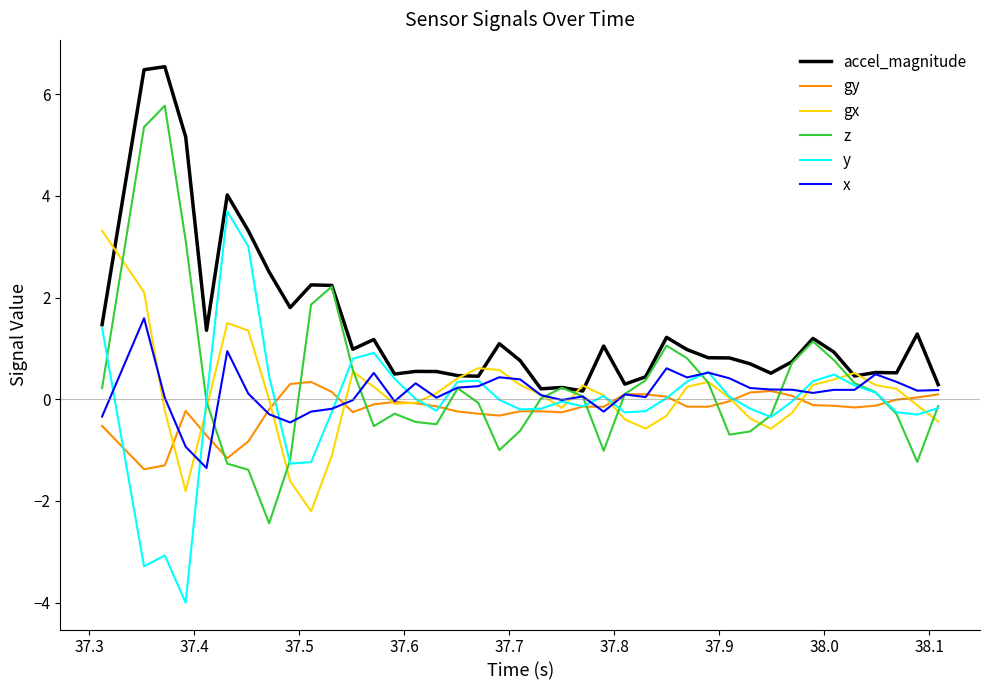

Which series has the largest total across all categories?

accel_magnitude